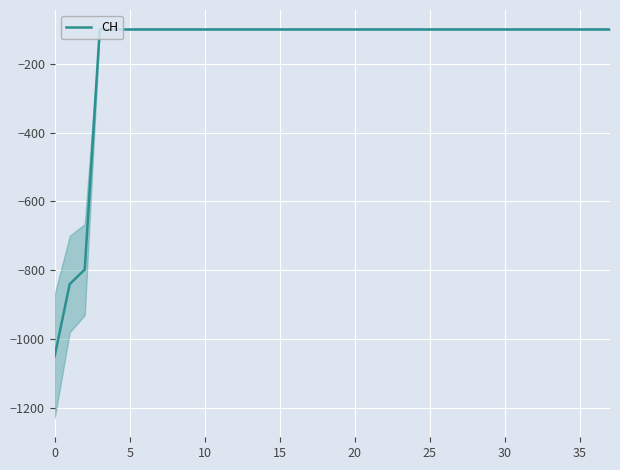

How many data points does each series have?

38